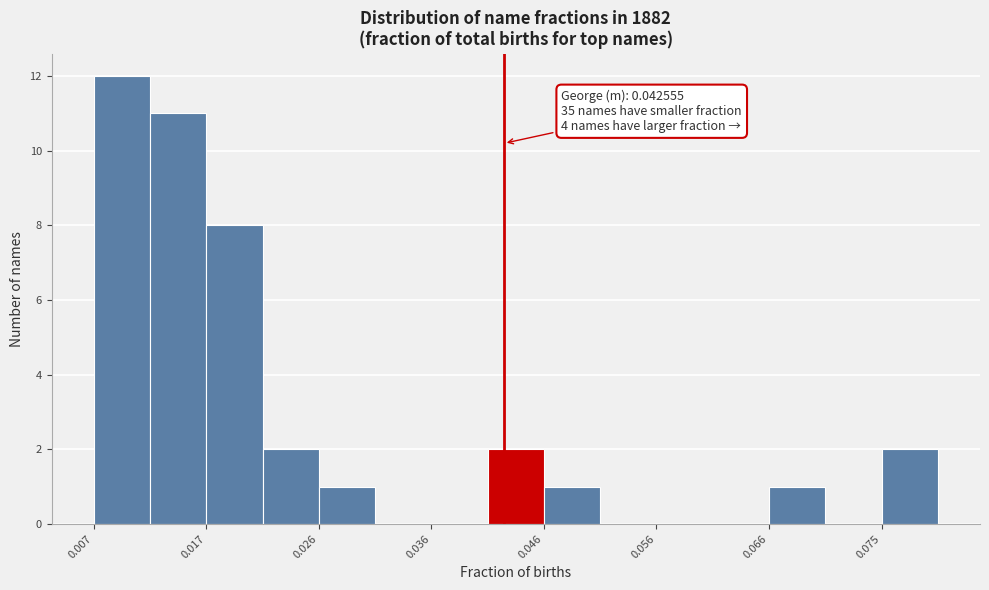

Which range on the x-axis has the tallest bar?

0.007 to 0.012